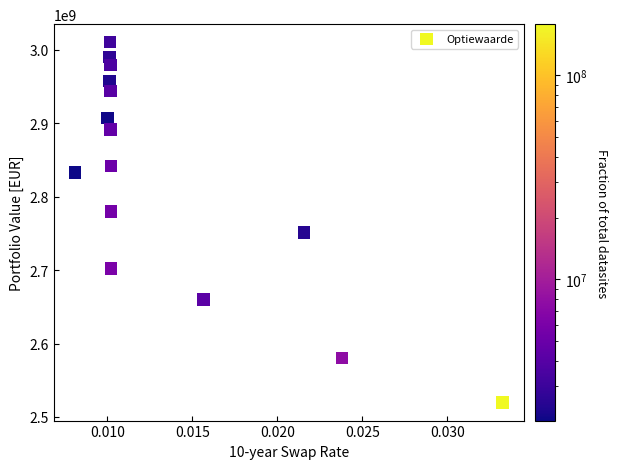

What is the range of Y values (max minus min)?

490939745.6